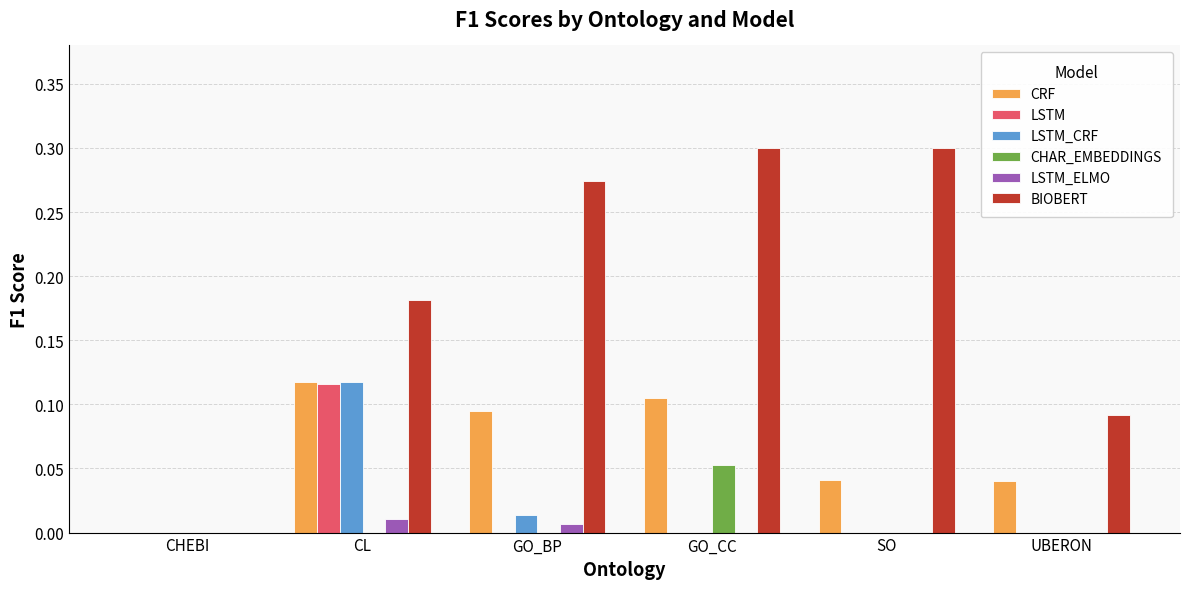

The LSTM series shows 0.1 at UBERON. True or false?

False